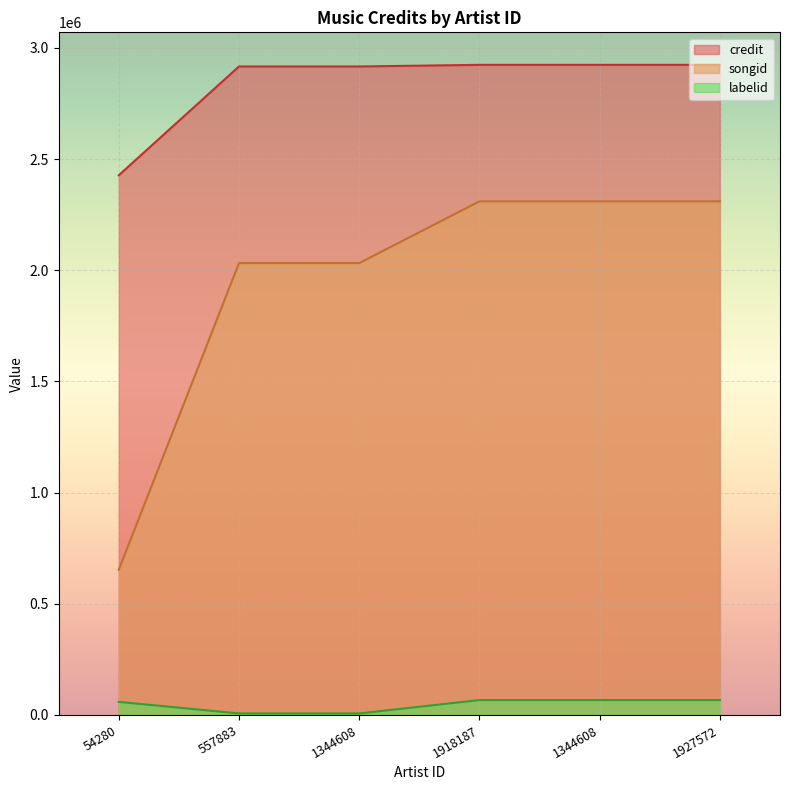

Reading left to right, transcribe all the data shown in this chart.

credit: 54280=2426855	557883=2916124	1344608=2916124	1918187=2923441	1344608=2923441	1927572=2923441
songid: 54280=652807	557883=2031867	1344608=2031867	1918187=2309531	1344608=2309531	1927572=2309531
labelid: 54280=58814	557883=6783	1344608=6783	1918187=66947	1344608=66947	1927572=66947